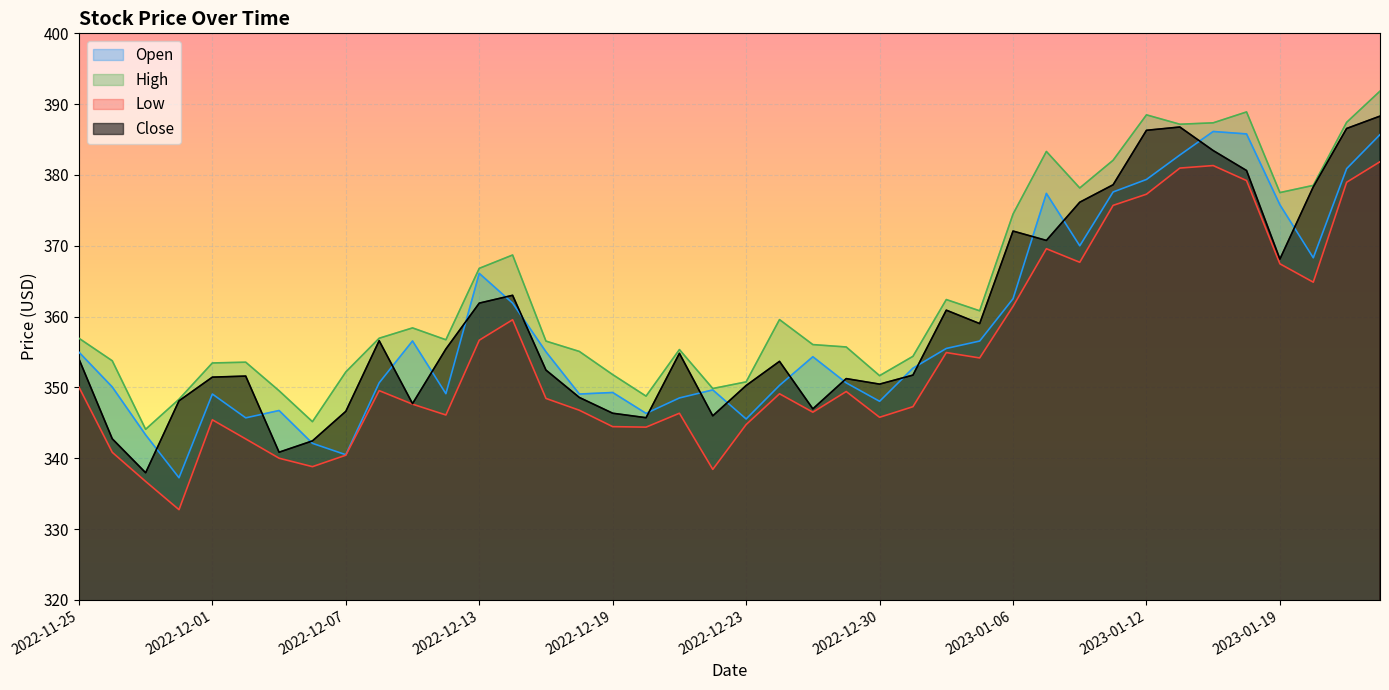

What position from the left is 2022-12-06?

8